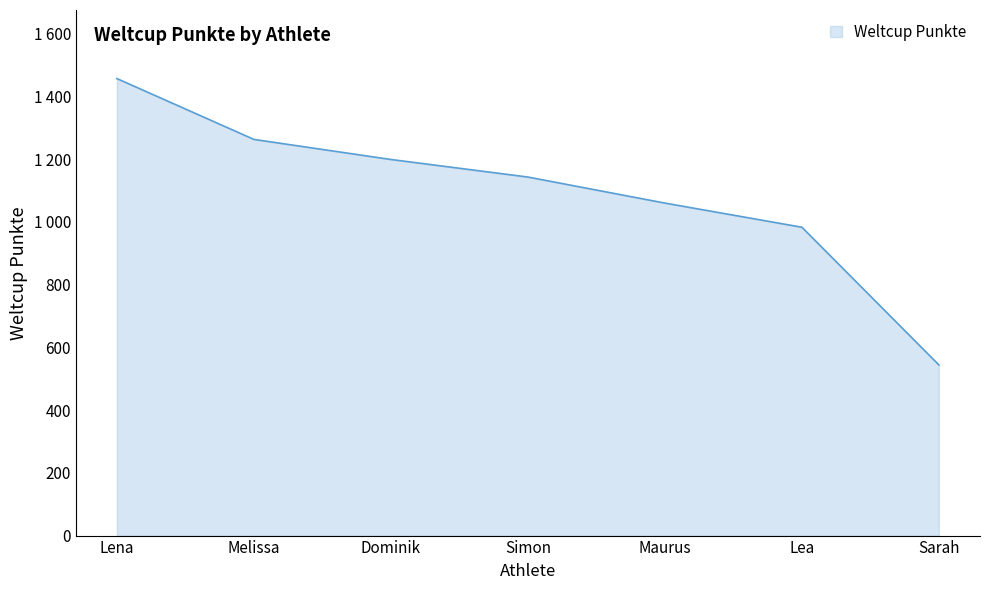

True or false: there are more than 0 points higher than both neighbors.

False